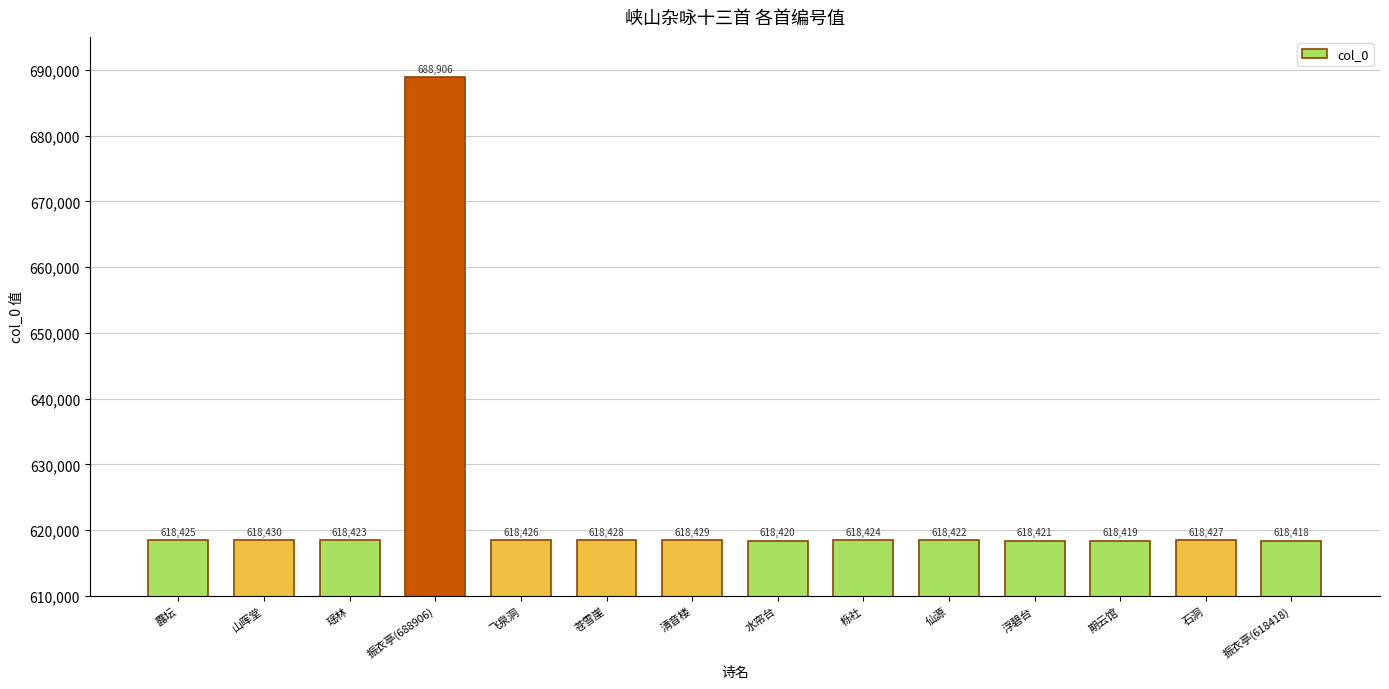

Are the bars horizontal?

No